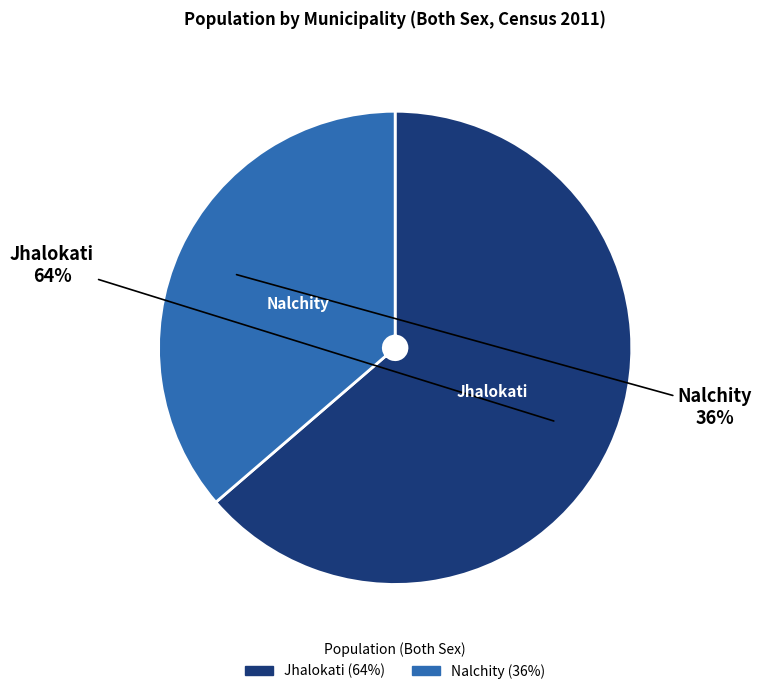

Is the sum of Nalchity and Jhalokati greater than half?

Yes